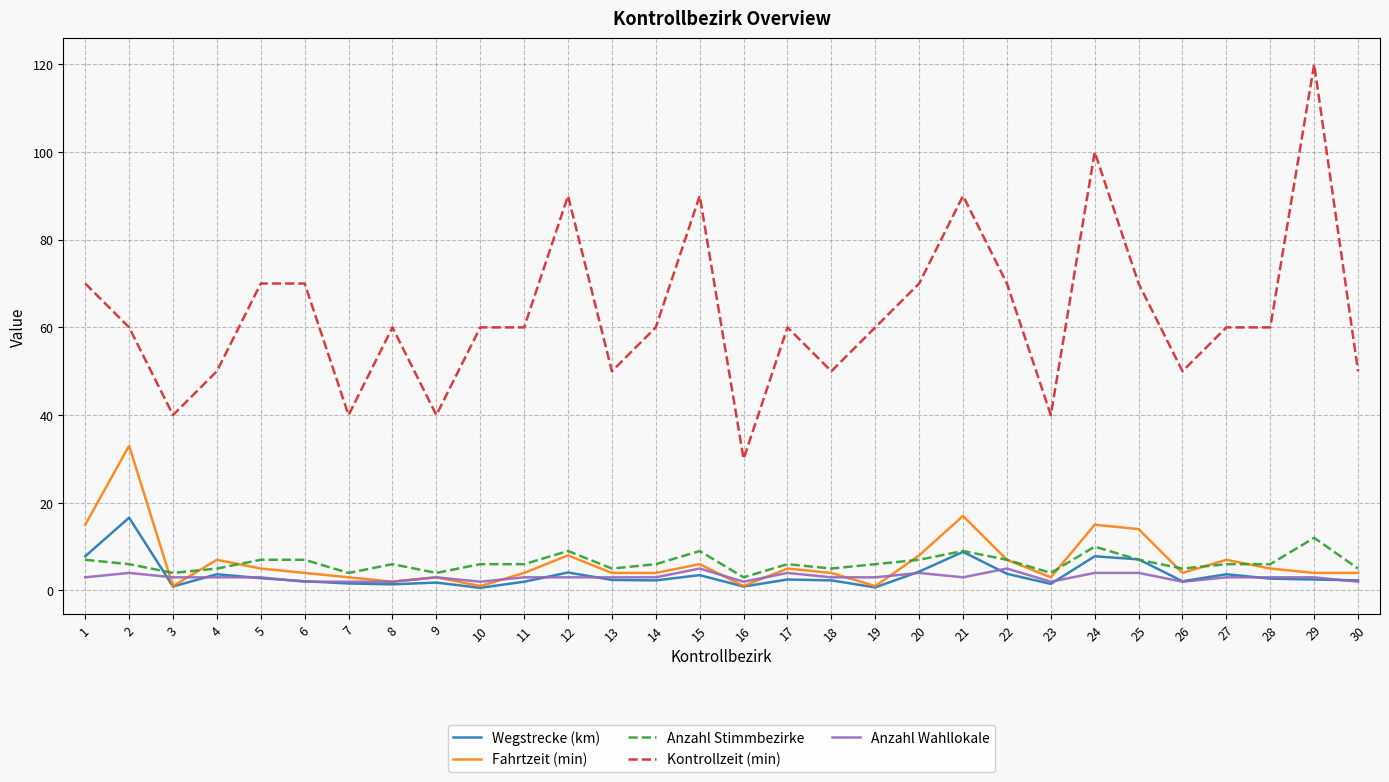

The Anzahl Wahllokale series shows 4.0 at 25. True or false?

True